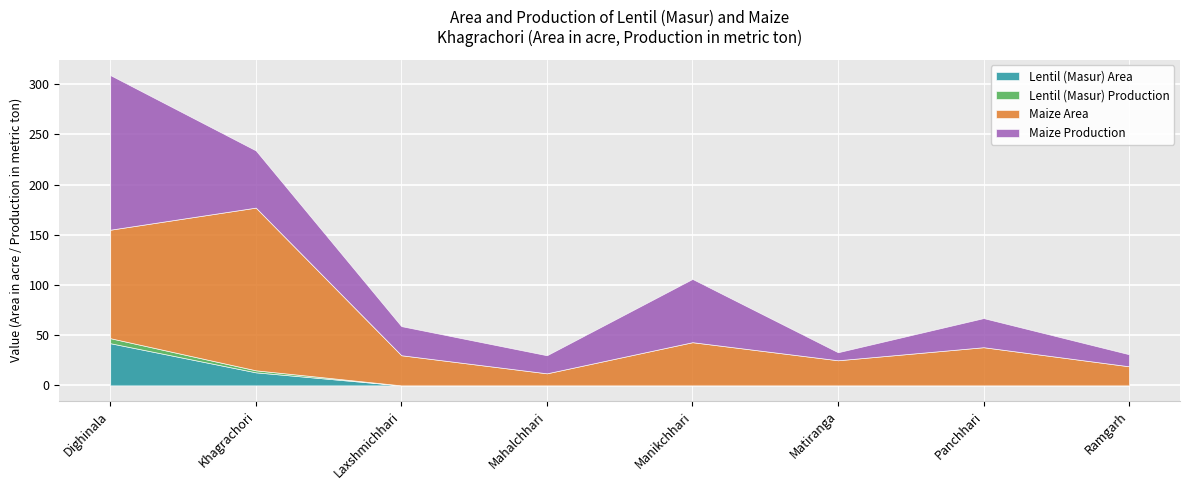

What are all the series names shown in the legend?

Lentil (Masur) Area, Lentil (Masur) Production, Maize Area, Maize Production